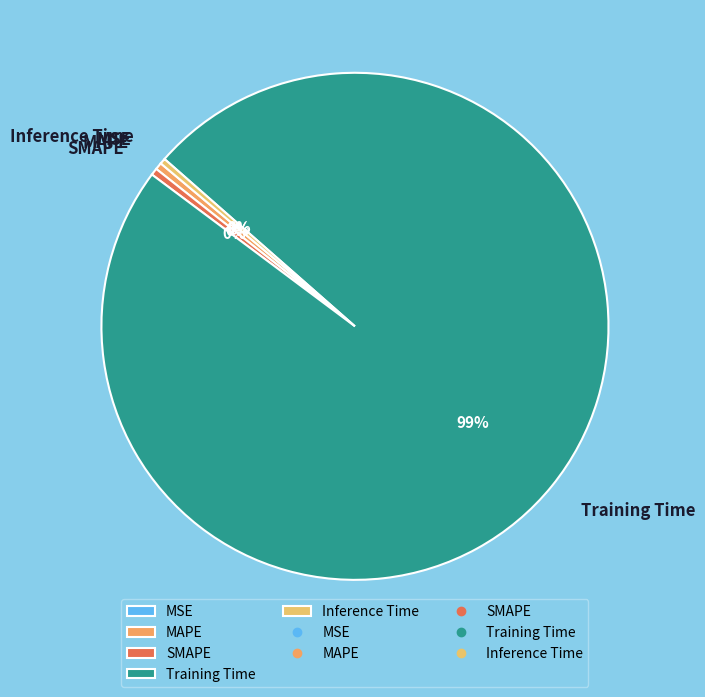

True or false: SMAPE accounts for 15% of the total.

False